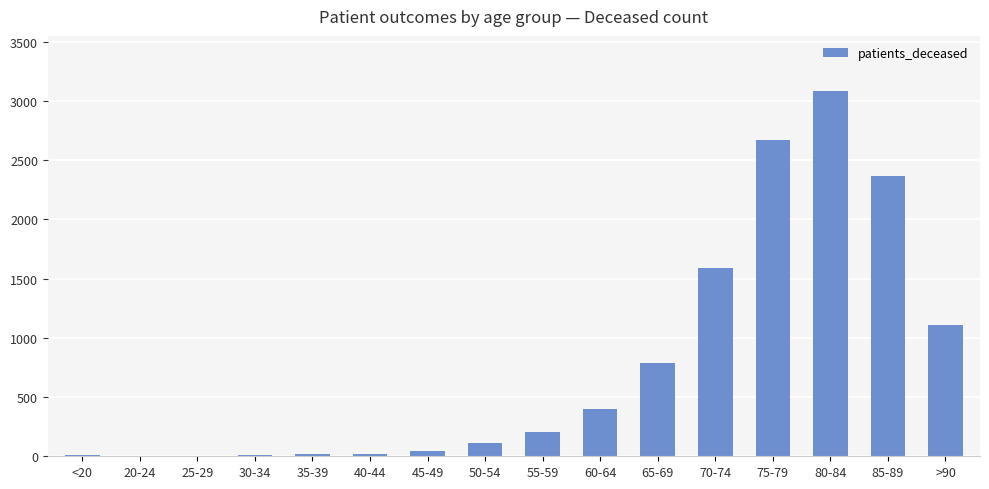

Are the bars grouped side by side (vs. stacked)?

No